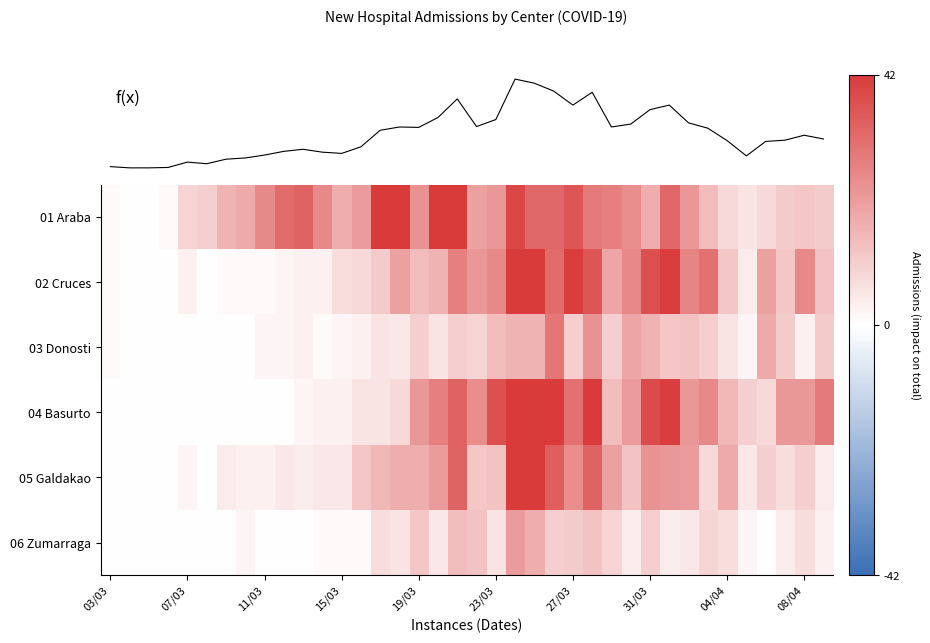

At which category is the sum across all series the highest?

21